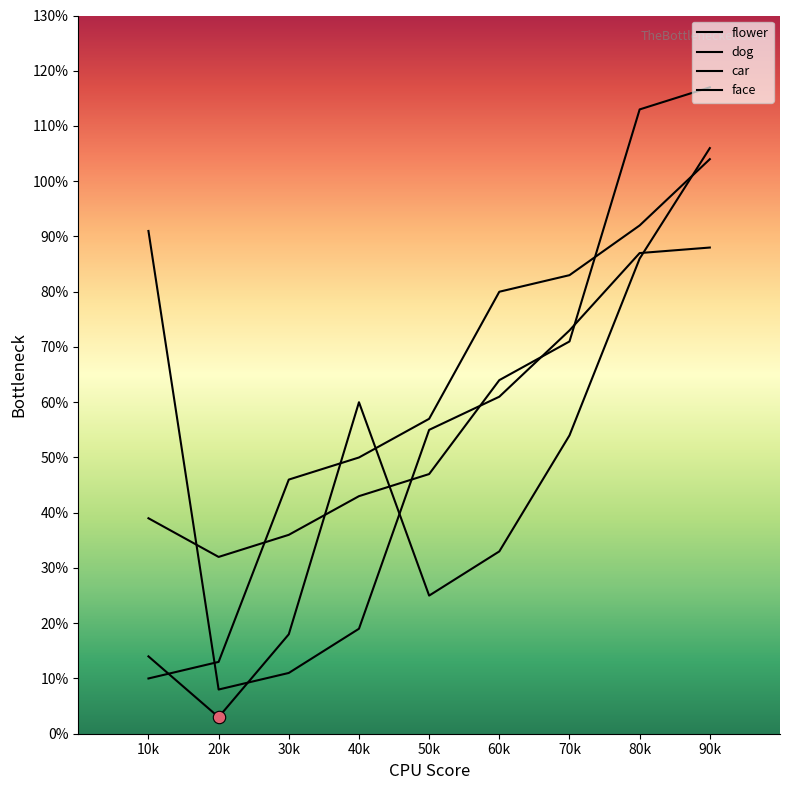

At which category is the sum across all series the highest?

90k